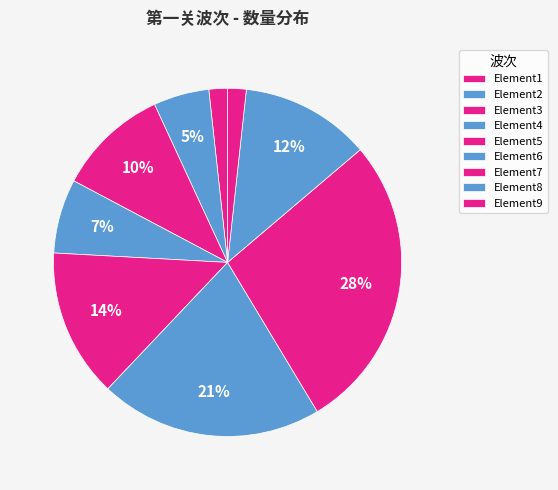

How many slices are in this pie chart?

9